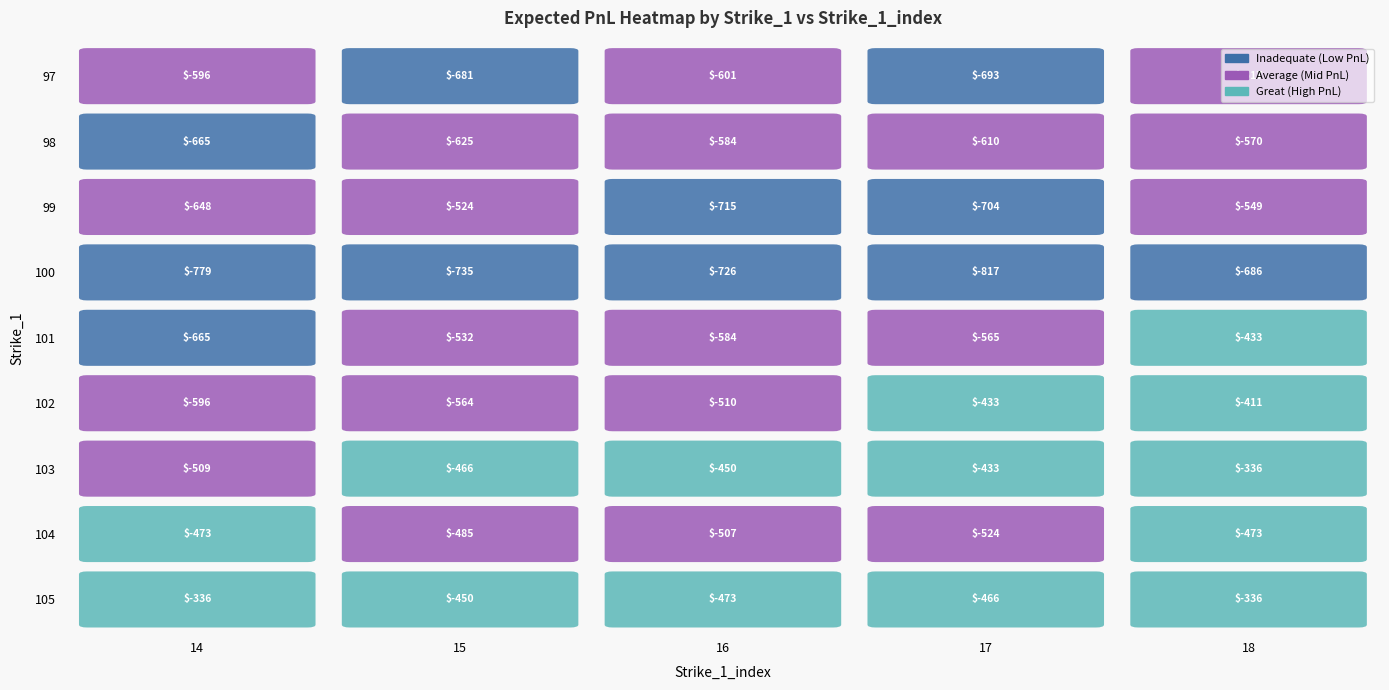

What is the approximate value of 99 at 16?

-714.9